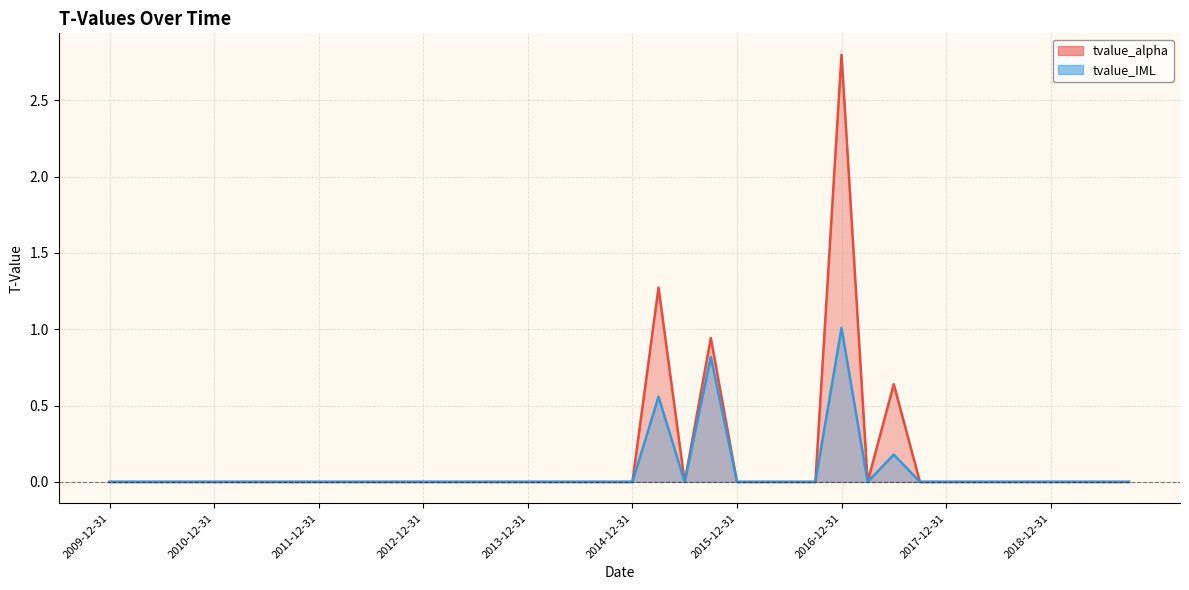

Rank the series by their maximum value, from highest to lowest.

tvalue_alpha, tvalue_IML